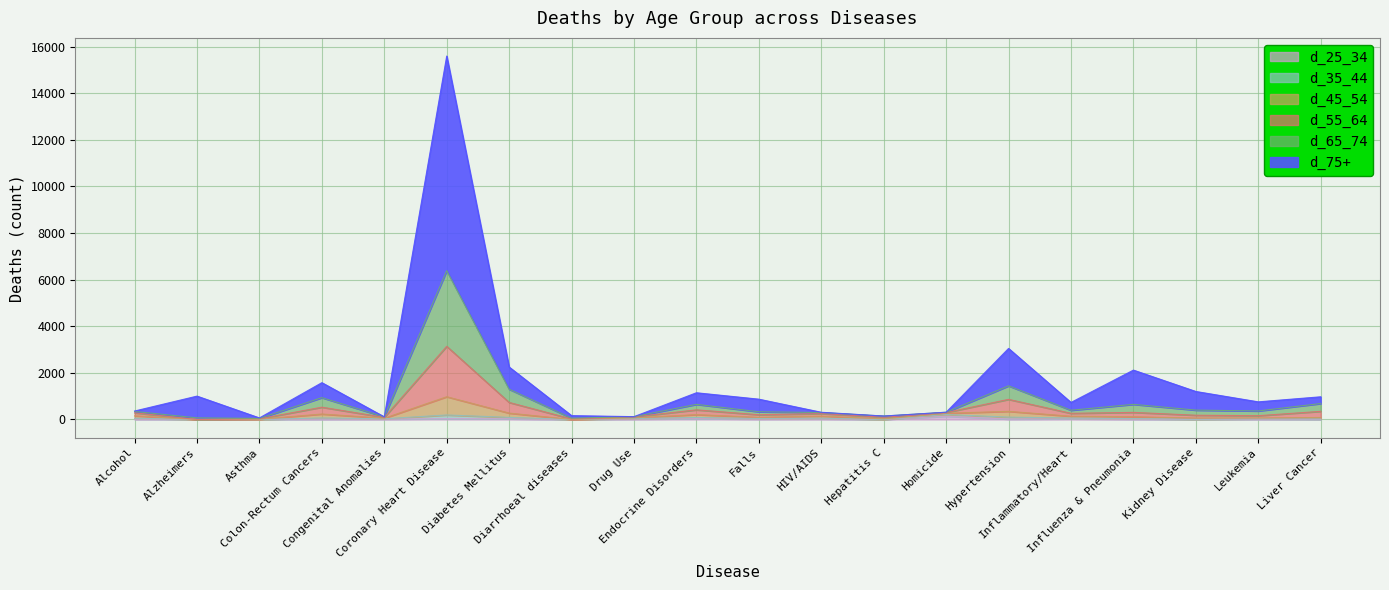

Does the chart display data point markers on the line(s)?

No